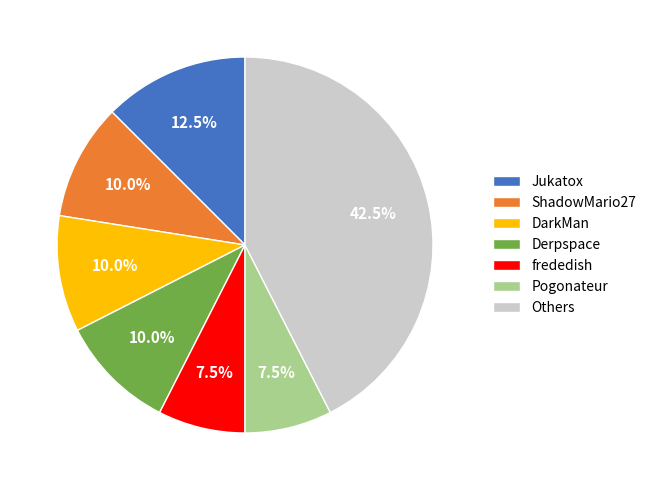

Is there any slice that represents more than half of the pie?

No